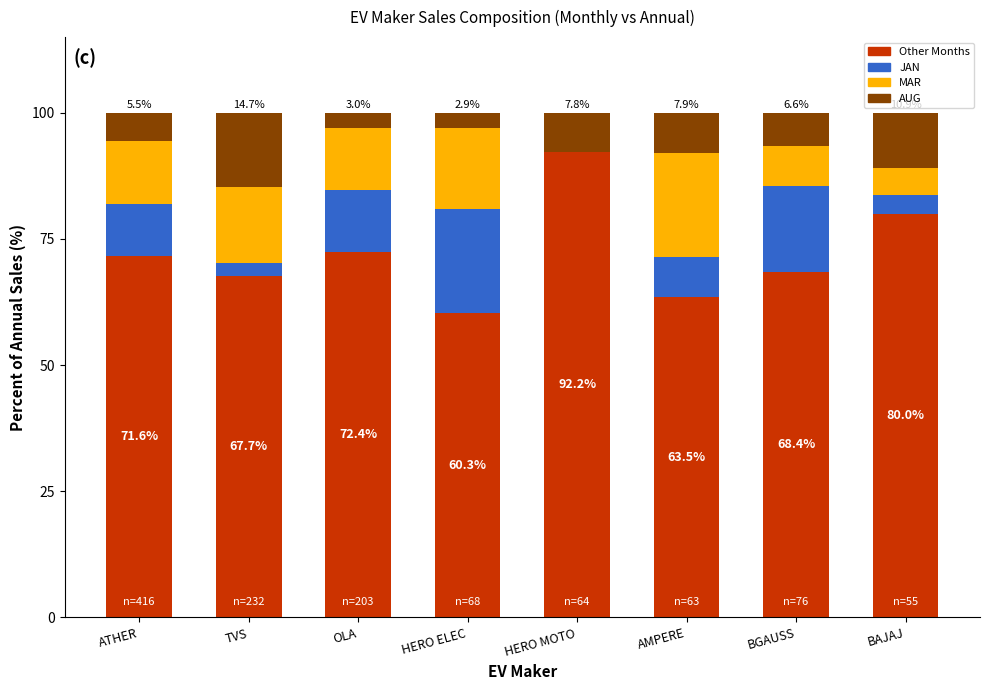

Reading left to right, what are the values for Other Months?

ATHER=71.6	TVS=67.7	OLA=72.4	HERO ELEC=60.3	HERO MOTO=92.2	AMPERE=63.5	BGAUSS=68.4	BAJAJ=80.0